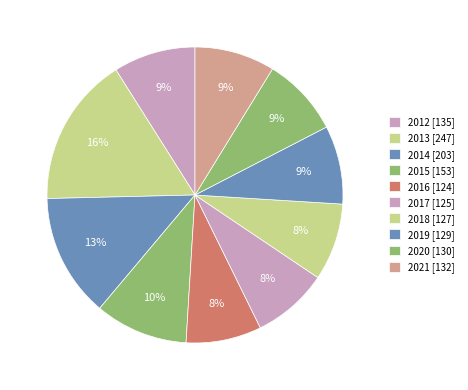

How many segments does this pie chart have?

10